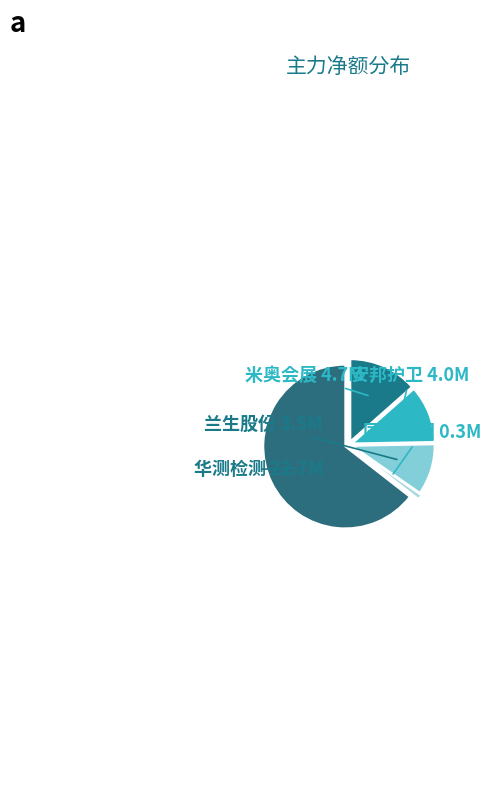

To the nearest percent, what is the difference between the largest and smallest slice percentages?

64%